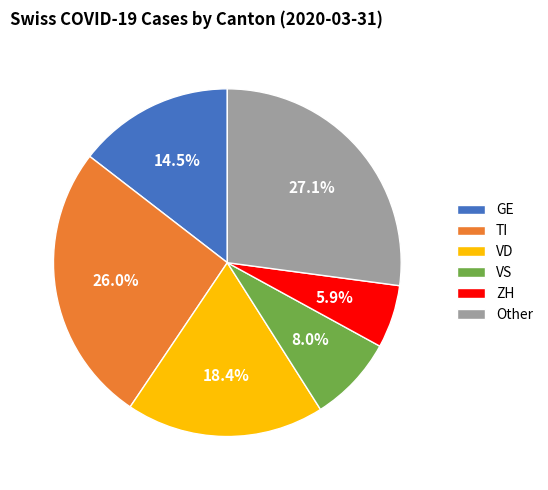

Which category has the smallest portion of the pie?

ZH